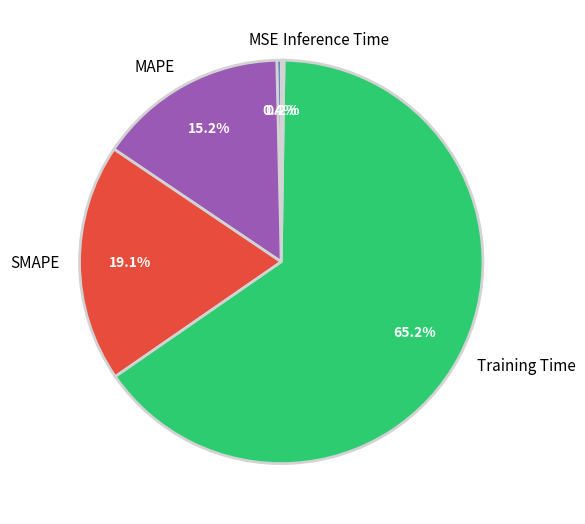

Which has a higher value, SMAPE or Training Time?

Training Time